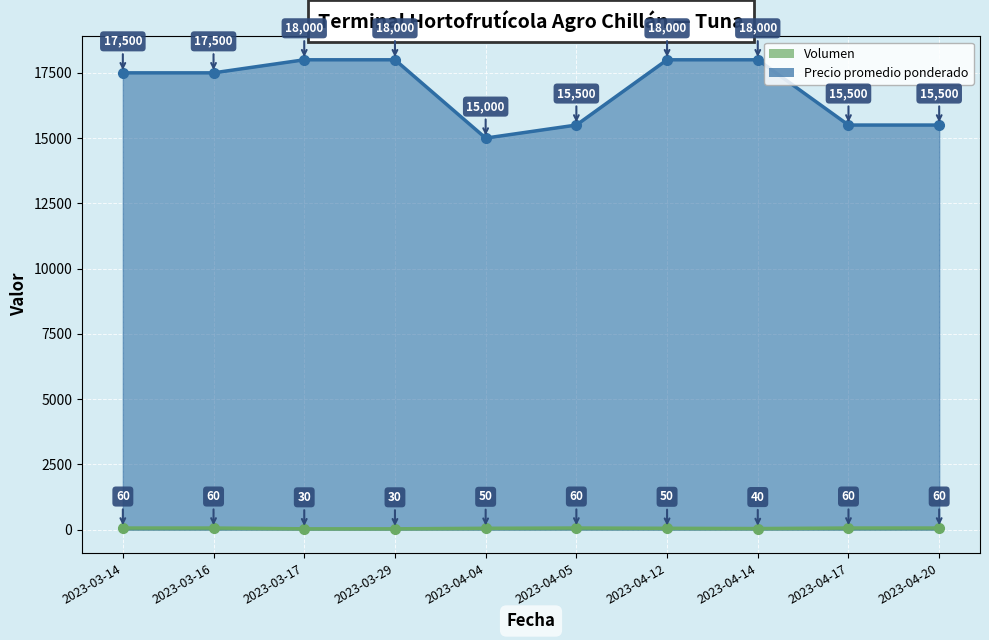

The value of Precio promedio ponderado (line) at 2023-04-14 is 28546. True or false?

False